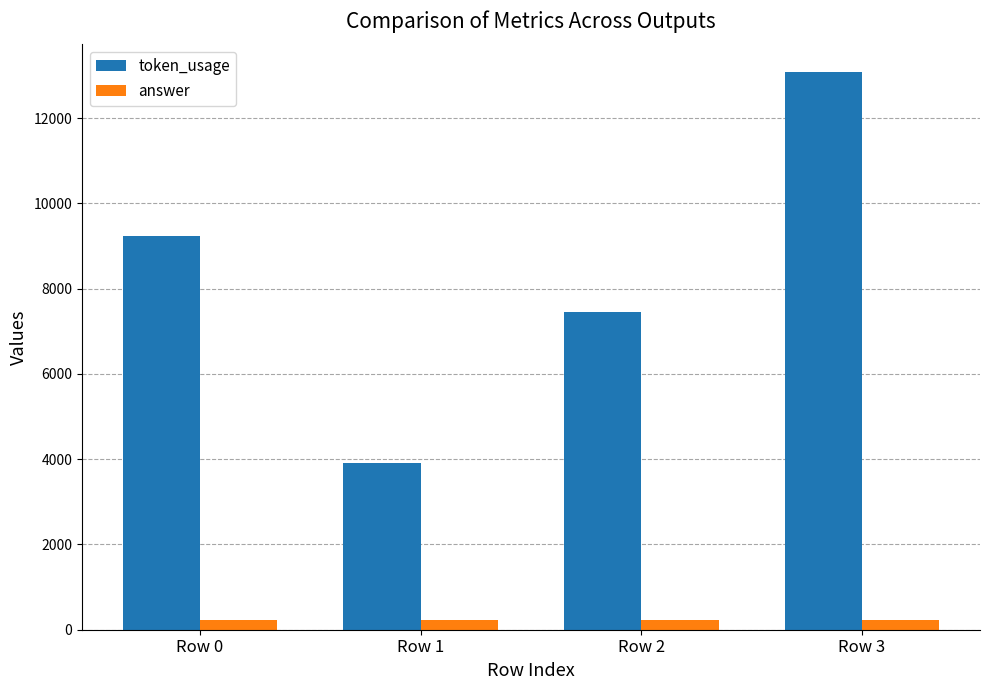

What is the maximum value for token_usage?

13075